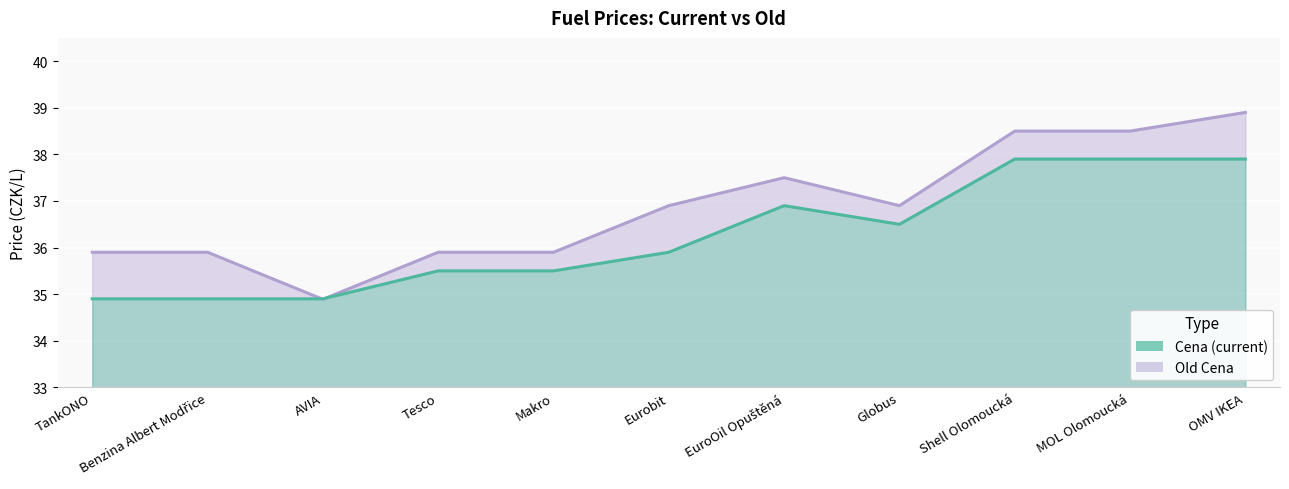

Between Benzina Albert Modřice and Shell Olomoucká, which series saw the biggest shift?

Cena